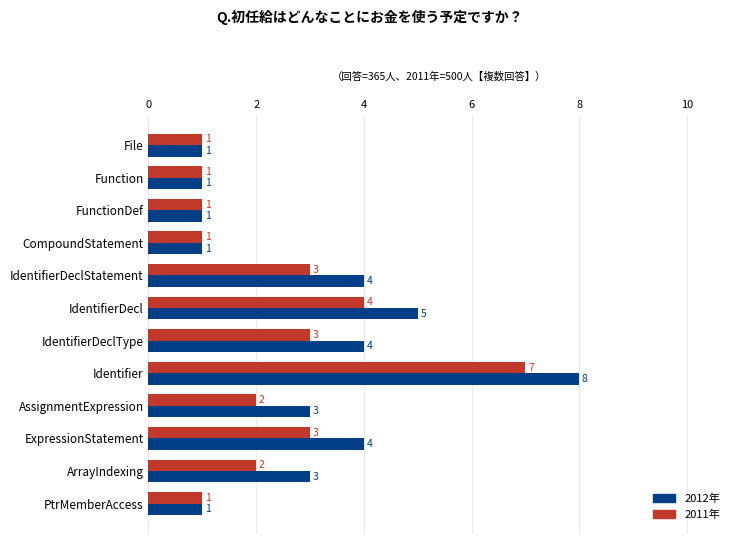

Rank the series by their average value, from lowest to highest.

2011年, 2012年